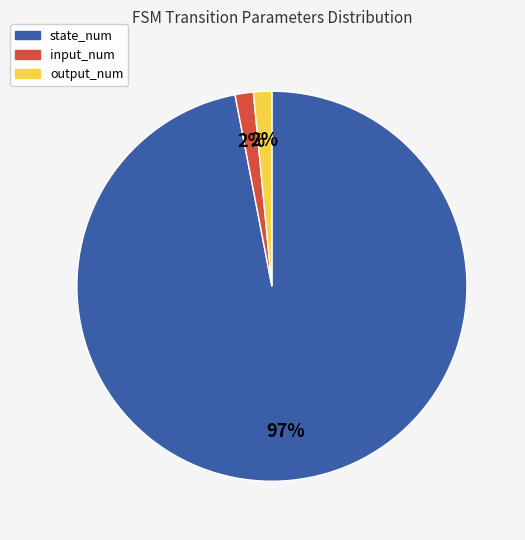

How many slices are in this pie chart?

3